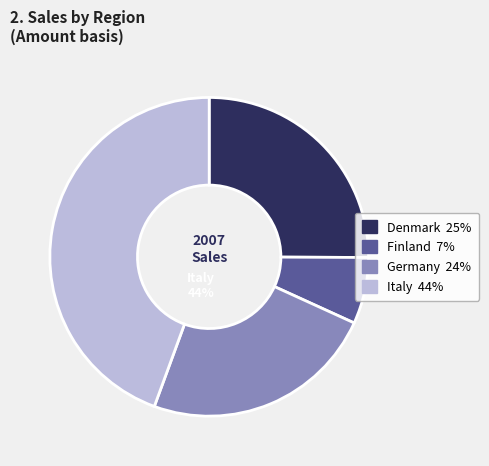

What is the ratio of the value at Denmark to the value at Italy?

0.6